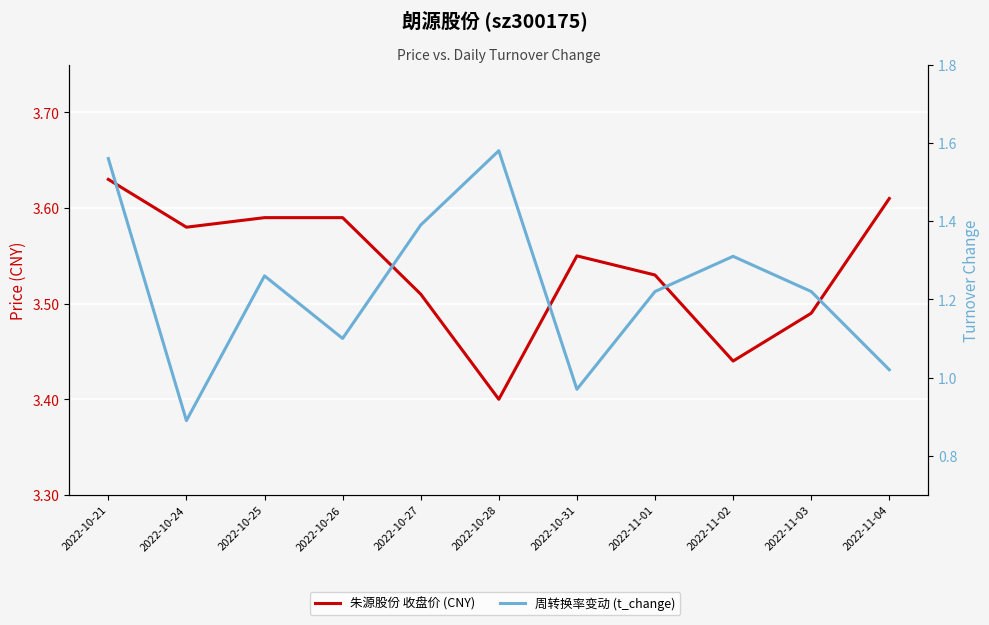

Count the 朱源股份 收盘价 (CNY) values in the range 3 to 4.

11